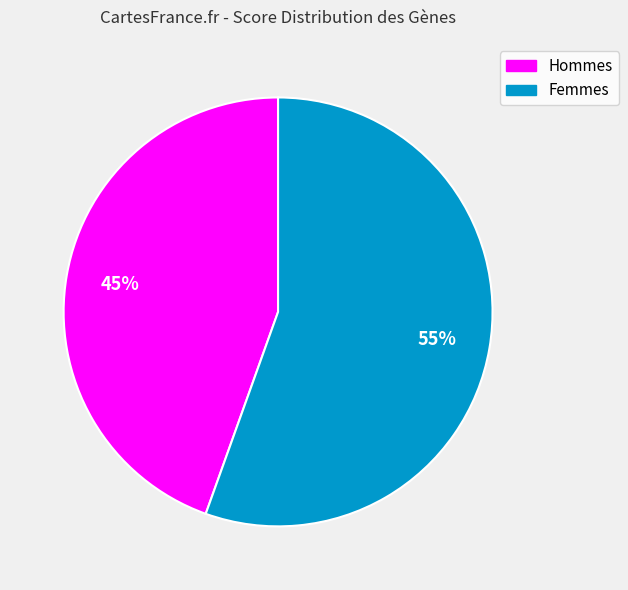

To the nearest percent, what is the average slice percentage?

50%